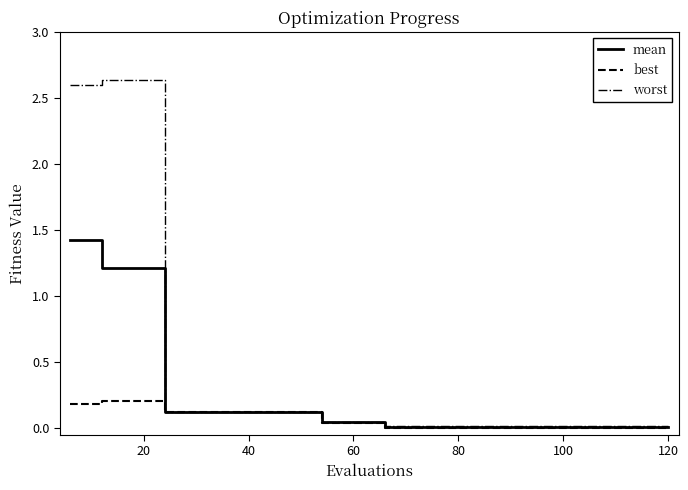

Which series has the widest spread of values?

worst